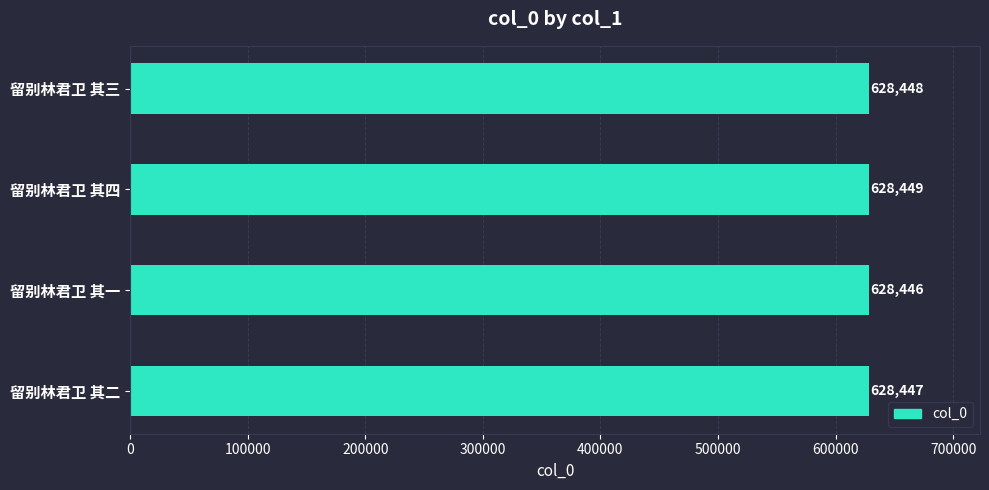

How many values are between 628447 and 628449?

3